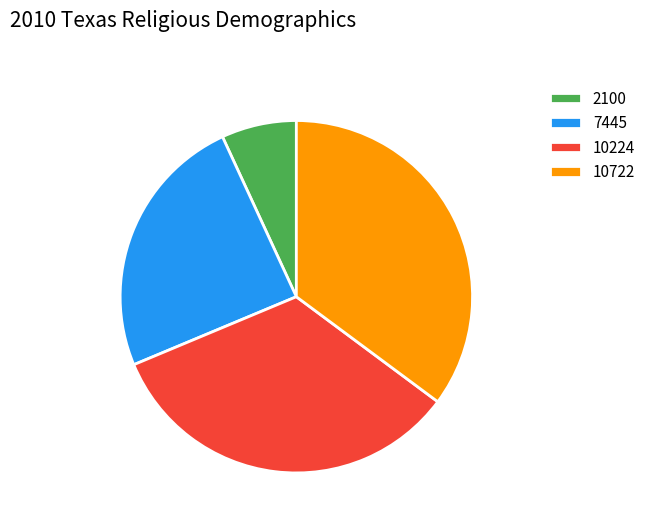

Which category has the smallest portion of the pie?

2100